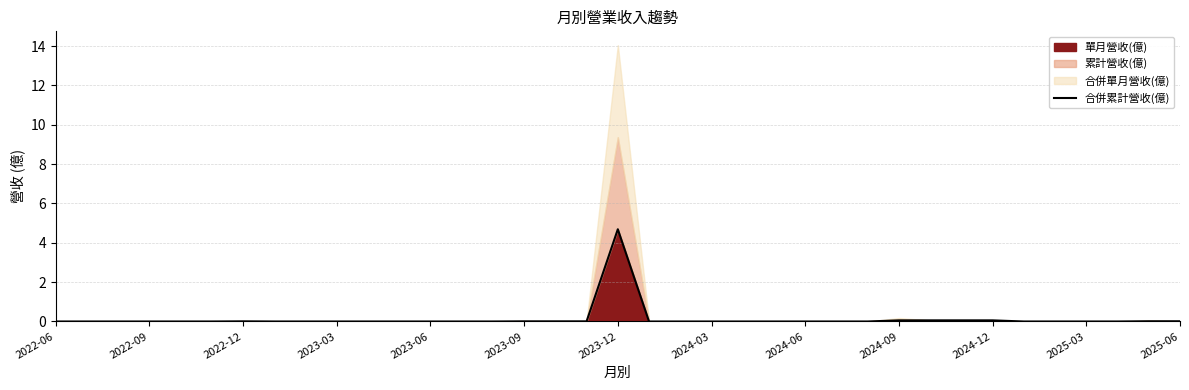

How many lines are shown in the chart?

1